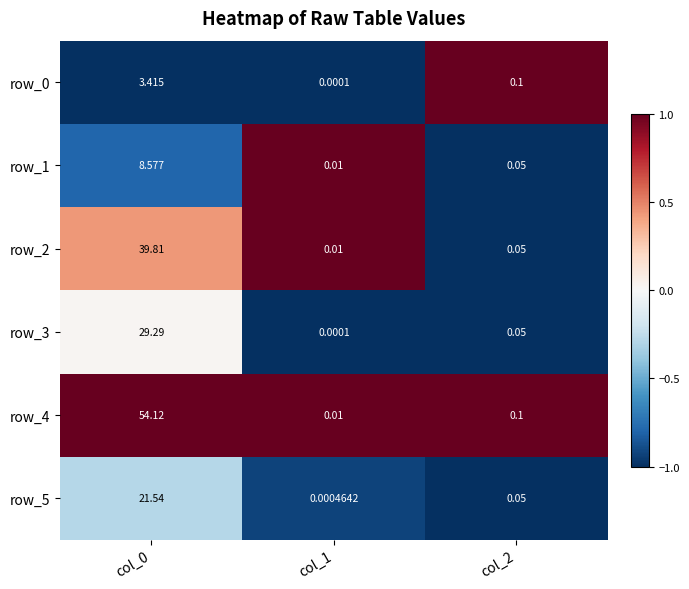

Rank the series at col_0 from lowest to highest value.

row_0, row_1, row_5, row_3, row_2, row_4